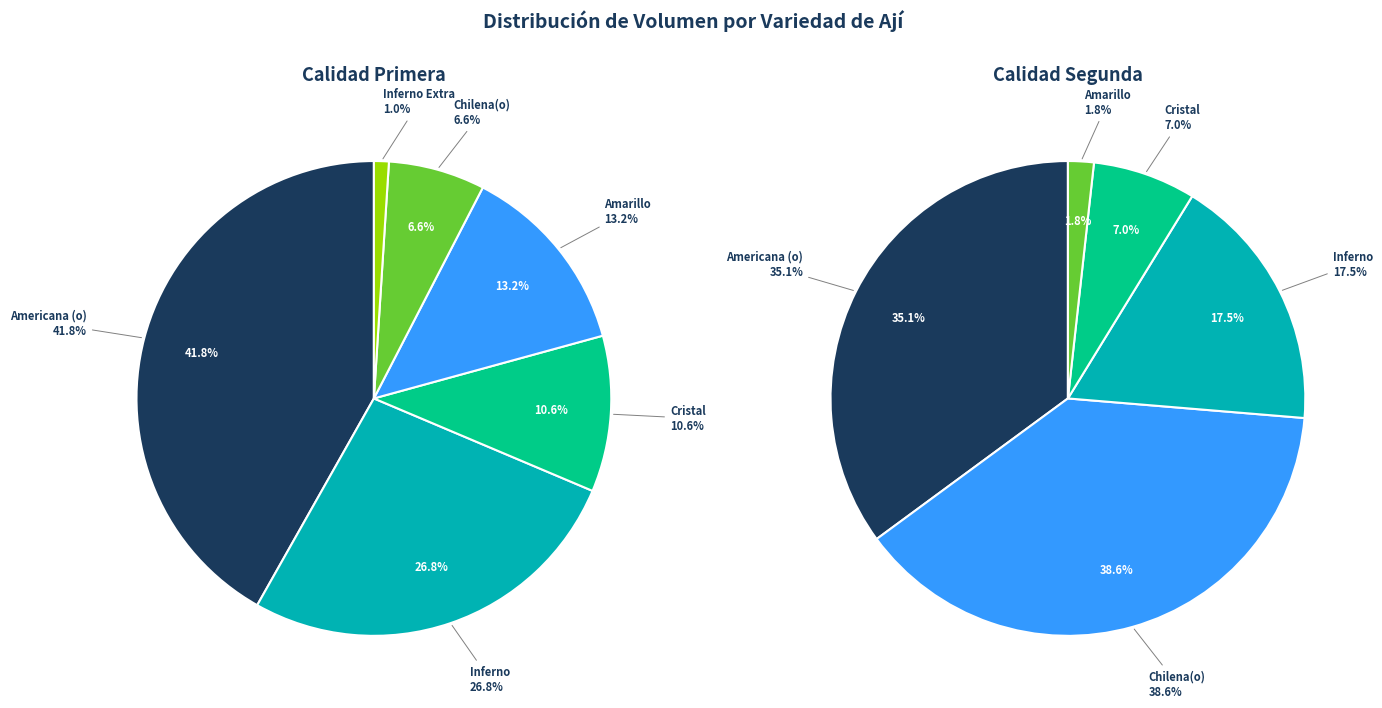

Which has a higher value, Amarillo Extra or Inferno?

Inferno